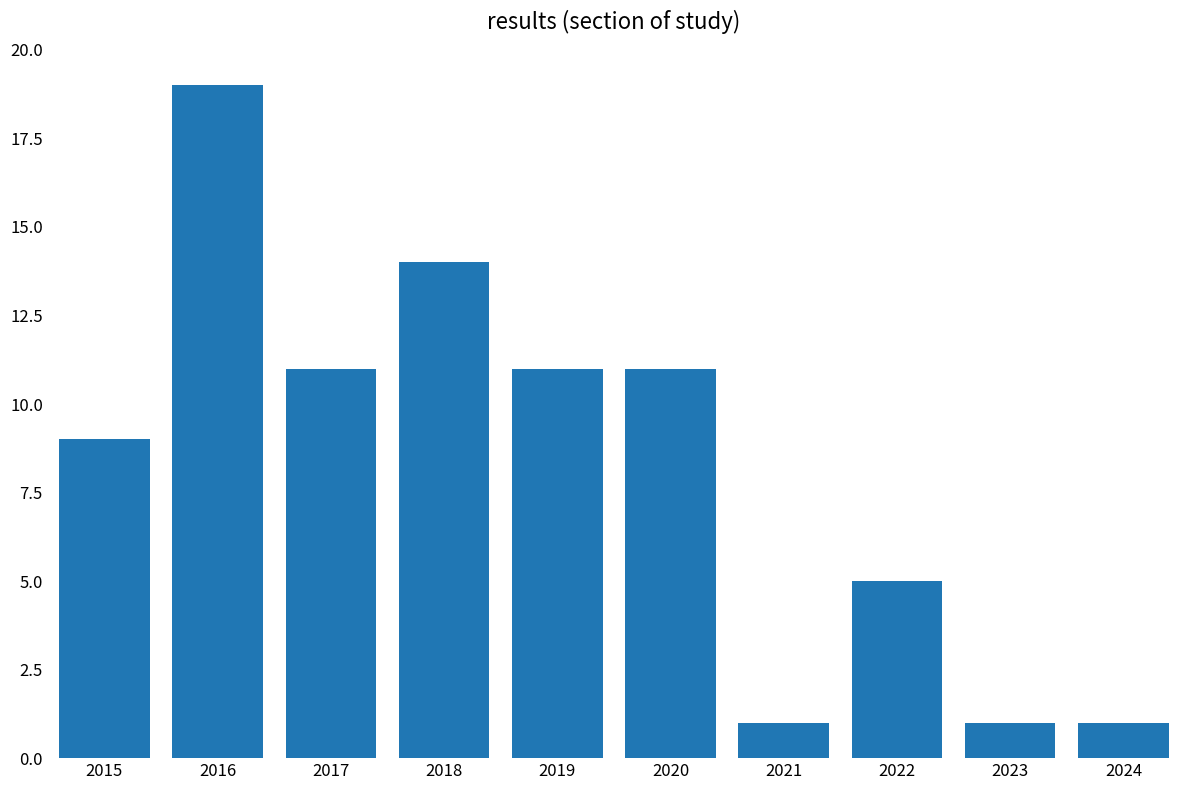

Count the values in the range 1 to 11.

8